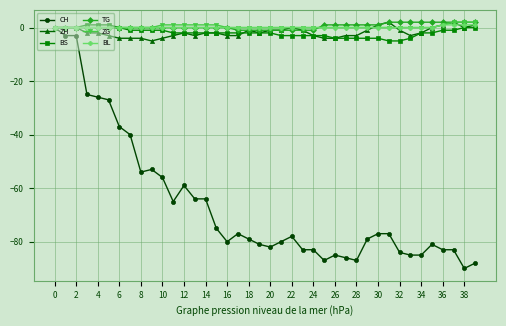

True or false: CH has more than 2 points higher than both neighbors.

True